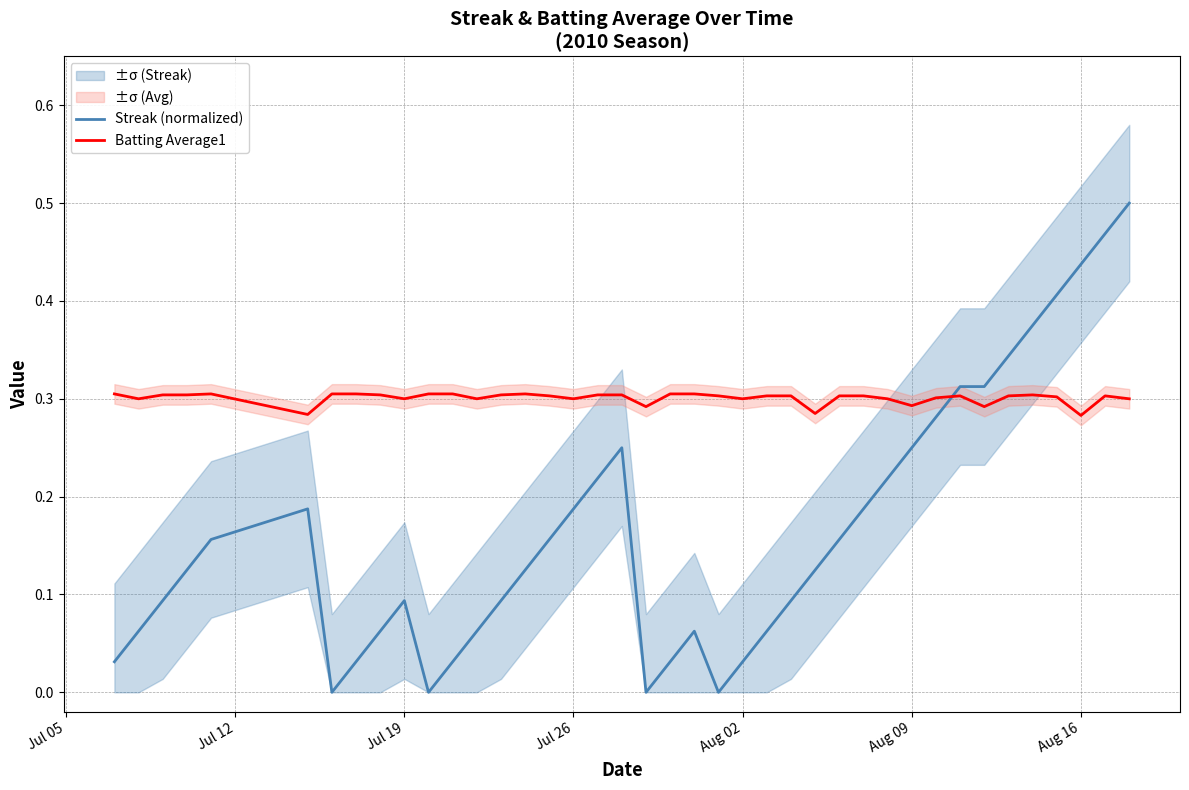

True or false: Batting Average1 has more than 0 points higher than both neighbors.

True